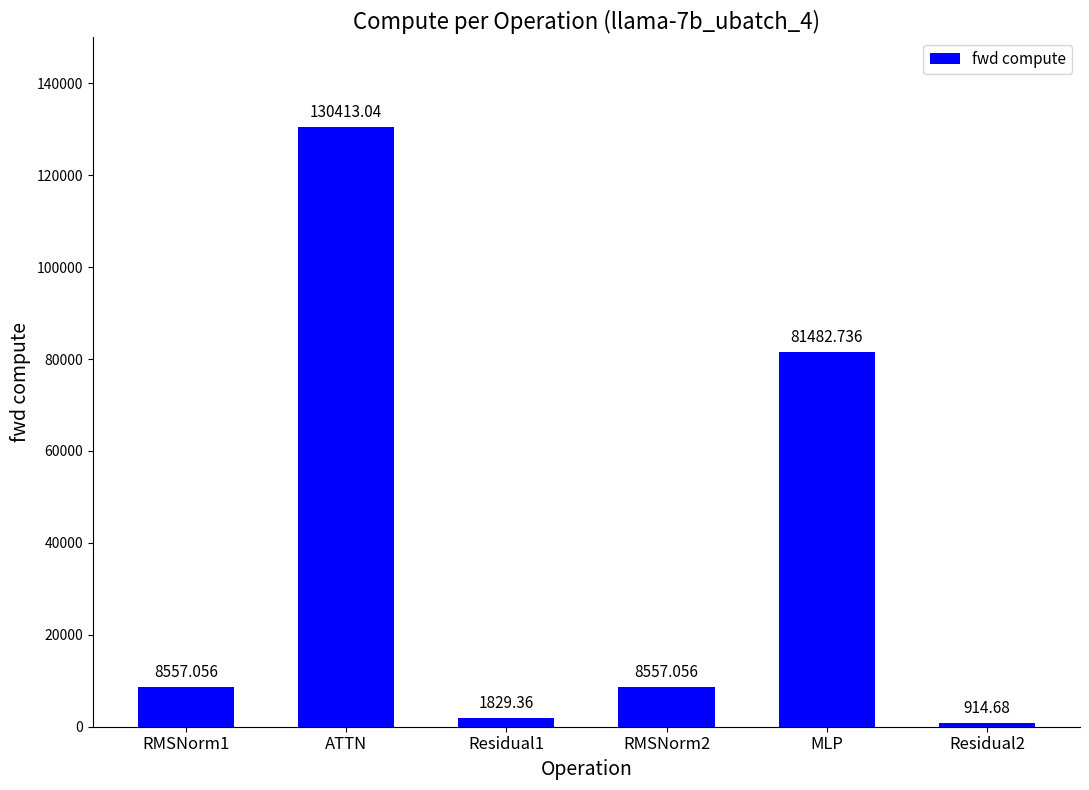

Where is the data nearest to the value 65663?

MLP